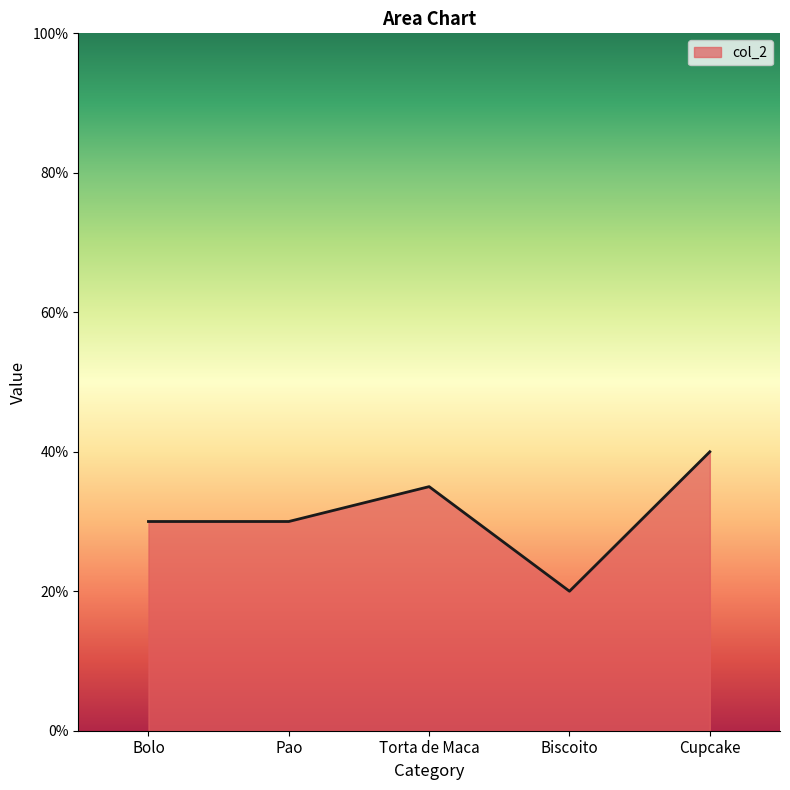

What is the label of the 4th point from the left?

Biscoito